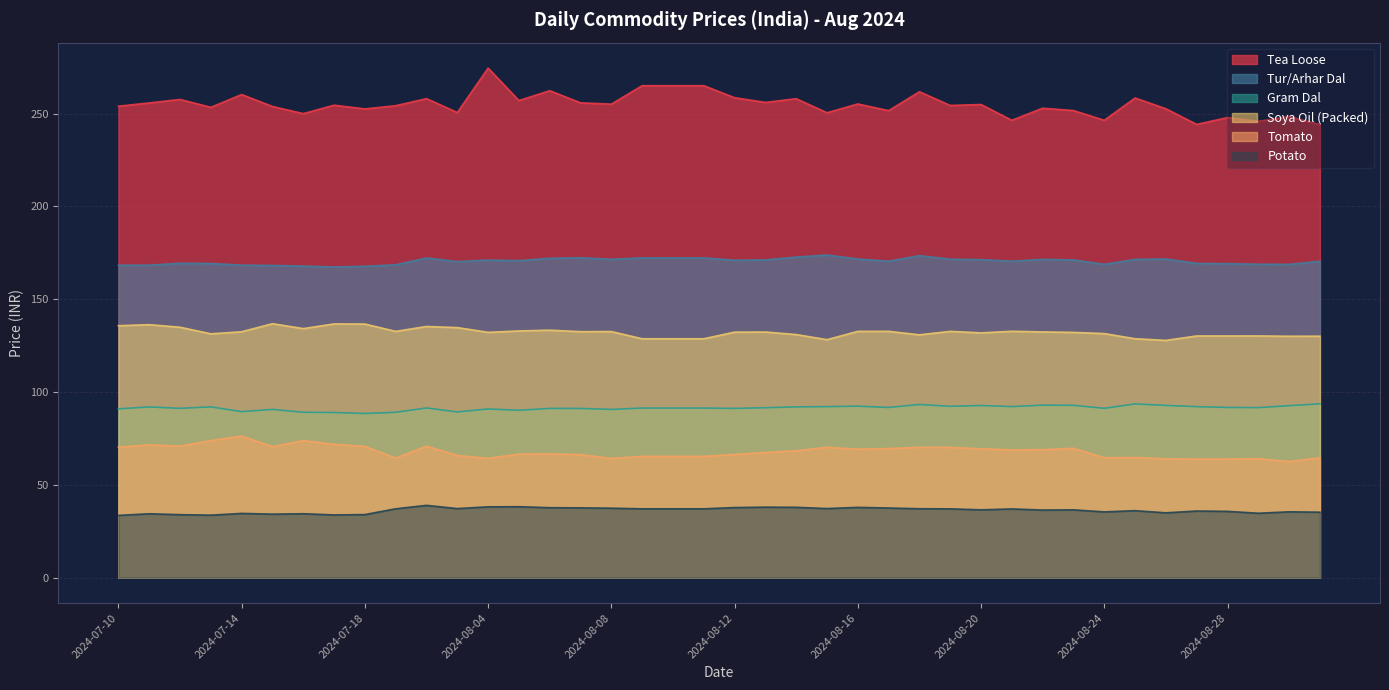

How many lines are shown in the chart?

6